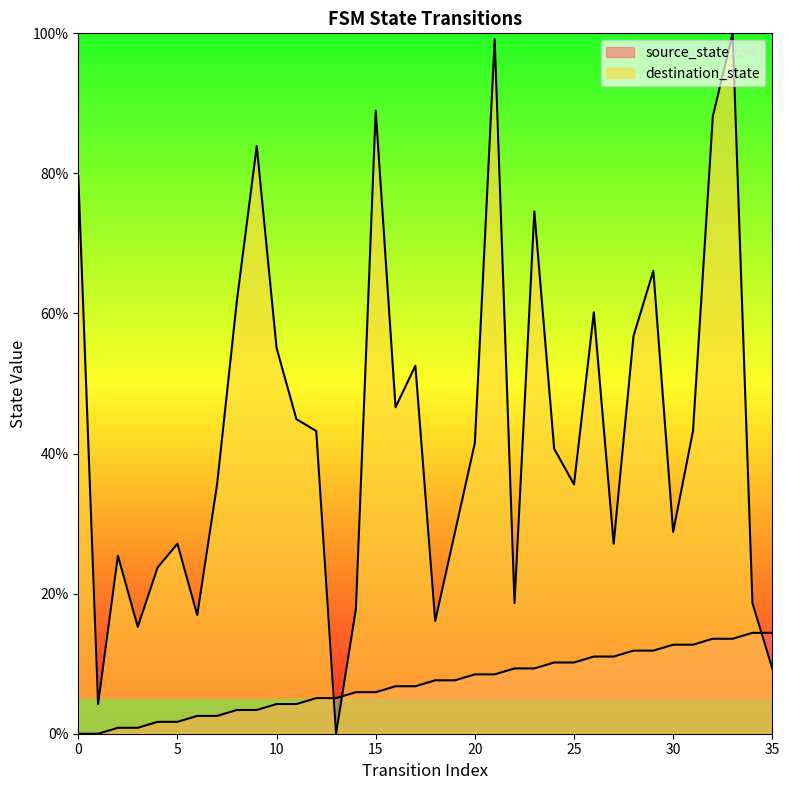

What is the difference between the highest and lowest values at 17?

45.8